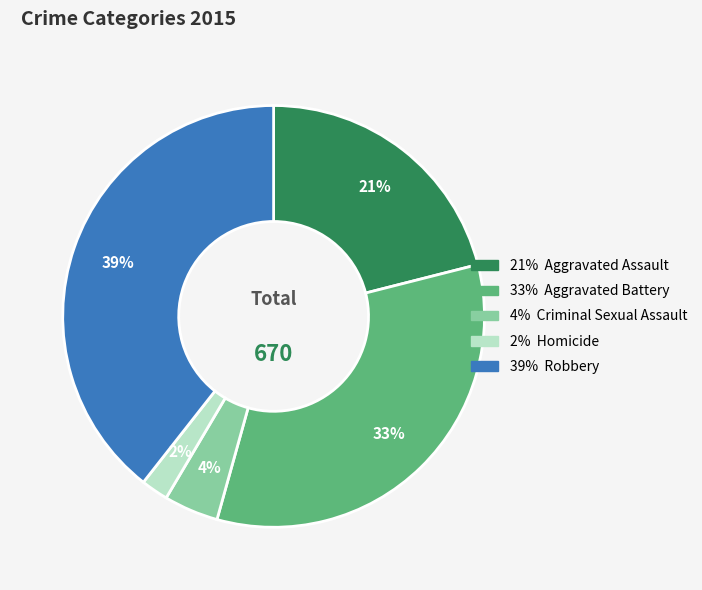

How many segments does this pie chart have?

5